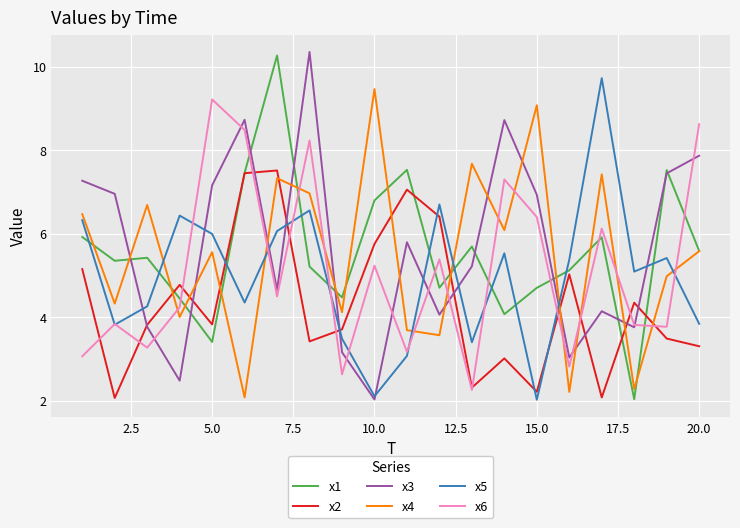

After their last crossing, which series has the higher values: x5 or x1?

x1